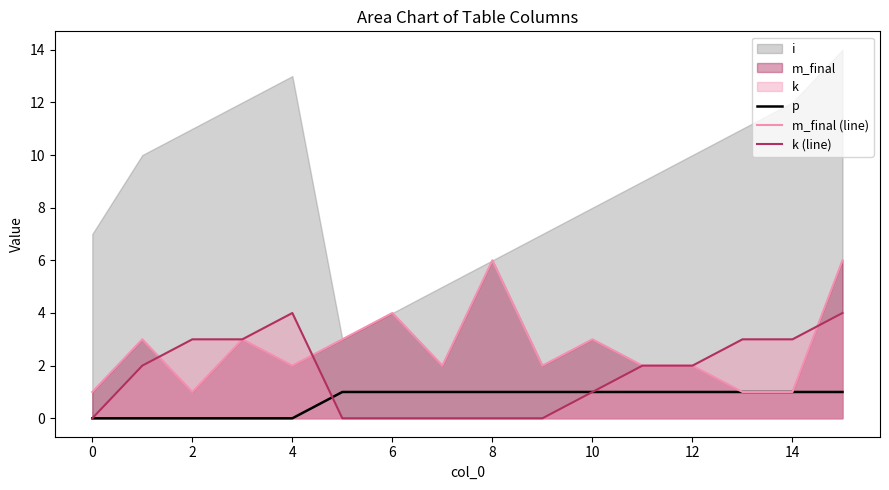

The value of p at 14 is 1. True or false?

True